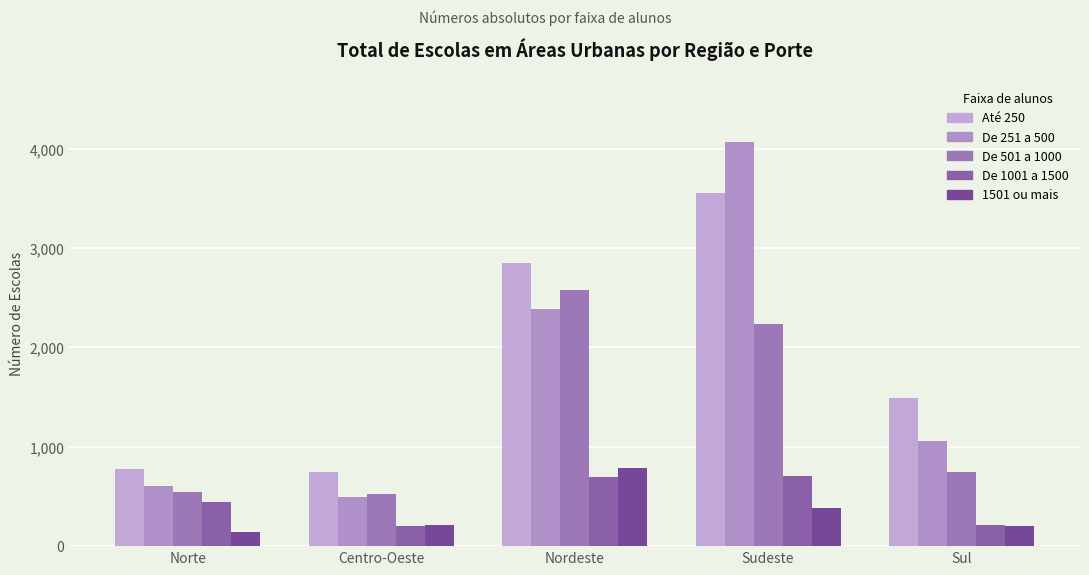

Which series has the largest range (max minus min)?

De 251 a 500